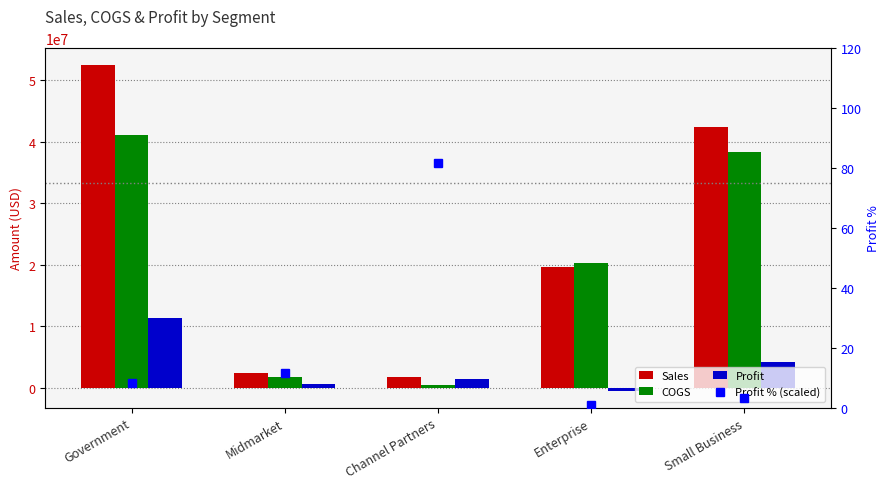

Which label corresponds to the smallest value in the chart?

Enterprise